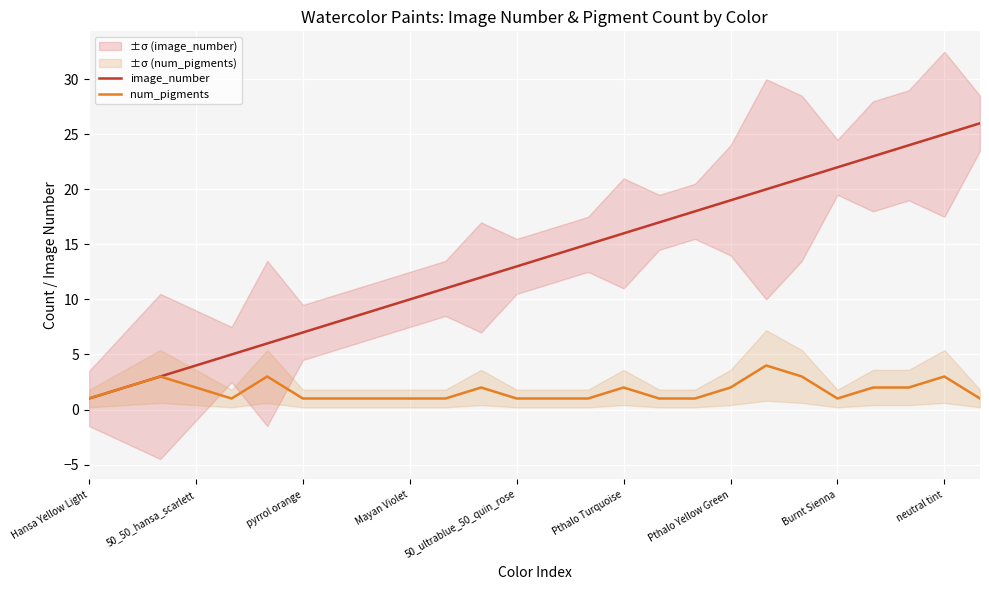

The num_pigments series shows 3 at neutral tint. True or false?

True